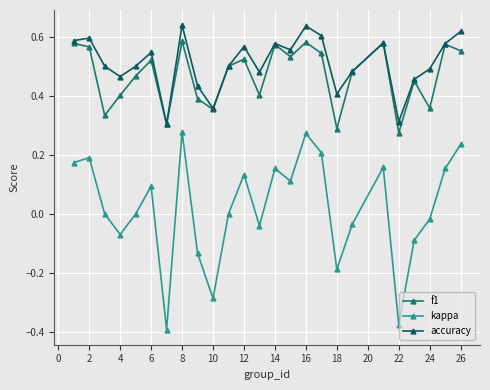

Does the chart have visible grid lines?

Yes